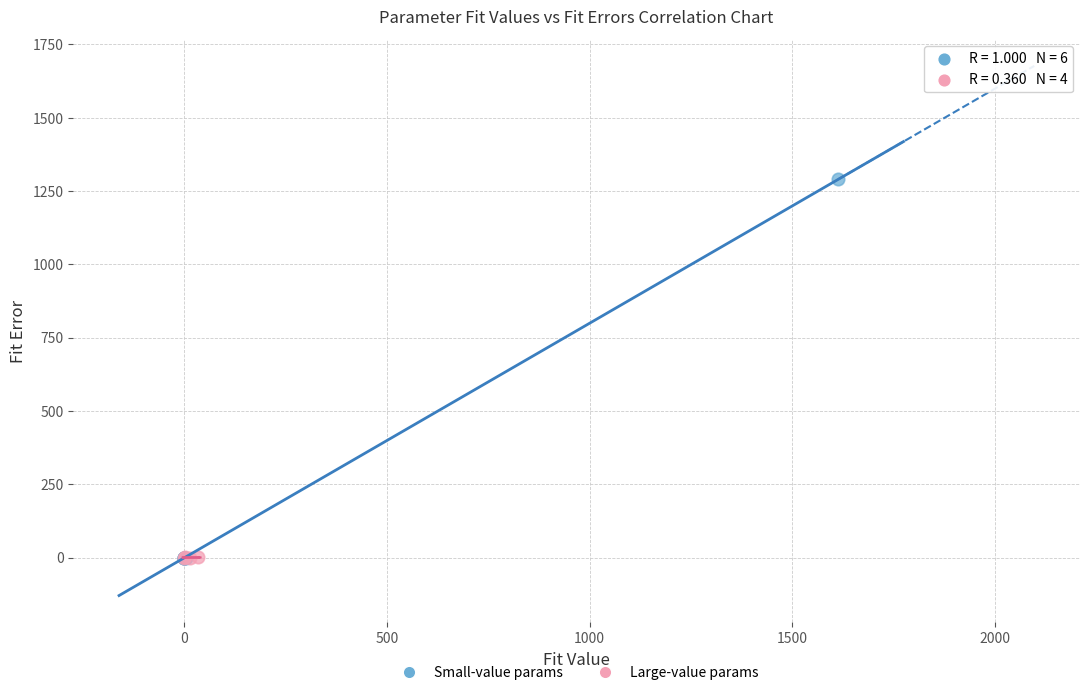

Which series has the largest Y range (max minus min)?

Small-value params